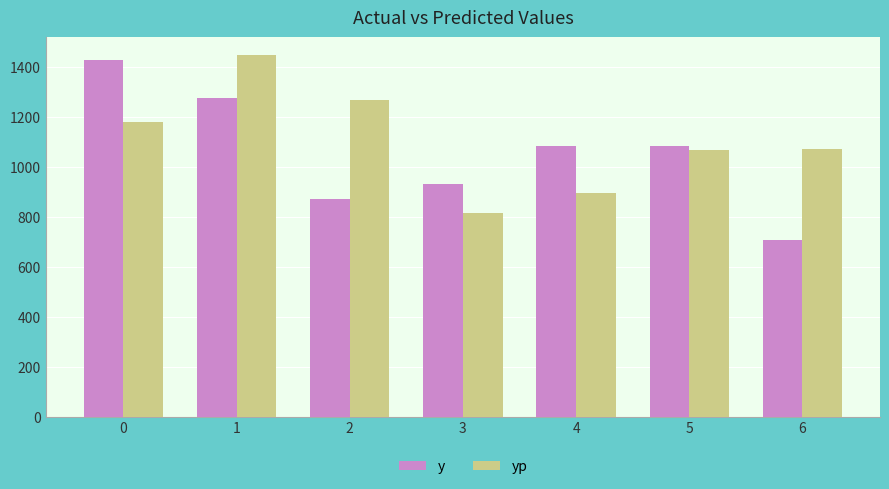

At how many categories does at least one series exceed 1225?

3